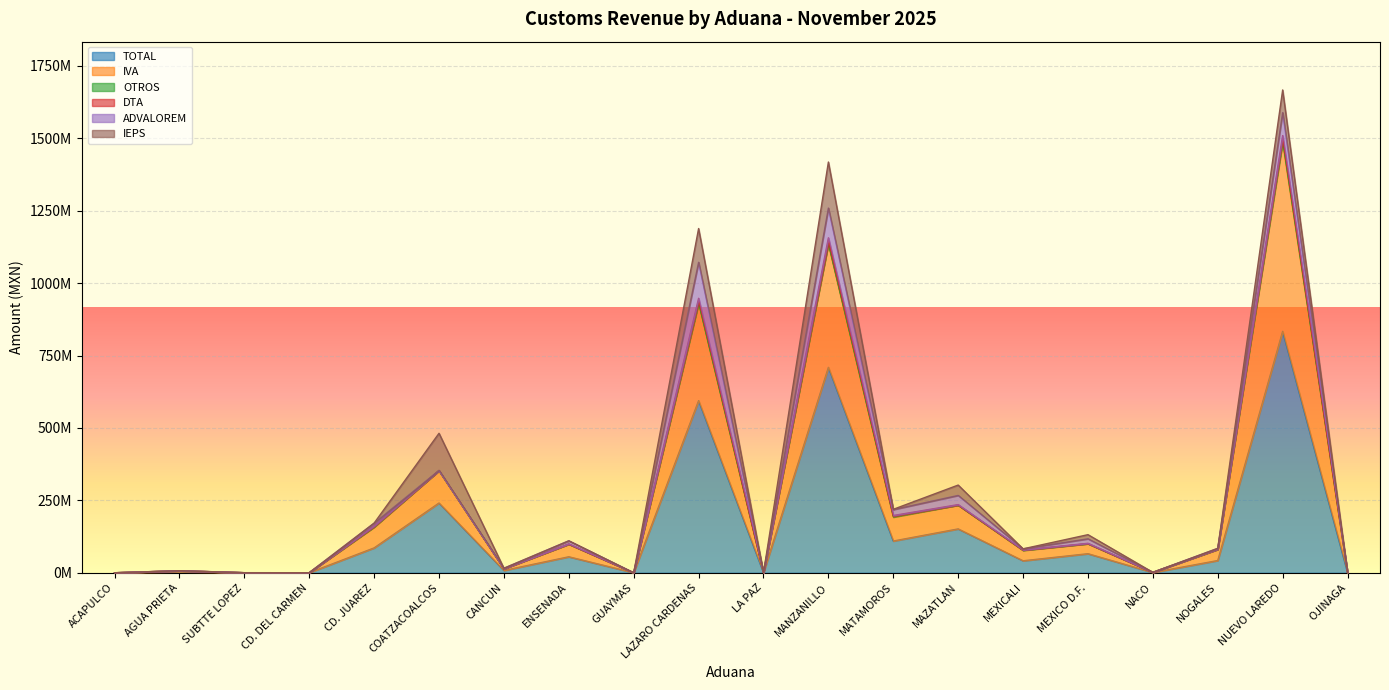

List the labels in order of TOTAL value, largest first.

NUEVO LAREDO, MANZANILLO, LAZARO CARDENAS, COATZACOALCOS, MAZATLAN, MATAMOROS, CD. JUAREZ, MEXICO D.F., ENSENADA, NOGALES, MEXICALI, CANCUN, AGUA PRIETA, NACO, OJINAGA, LA PAZ, SUBTTE LOPEZ, CD. DEL CARMEN, GUAYMAS, ACAPULCO